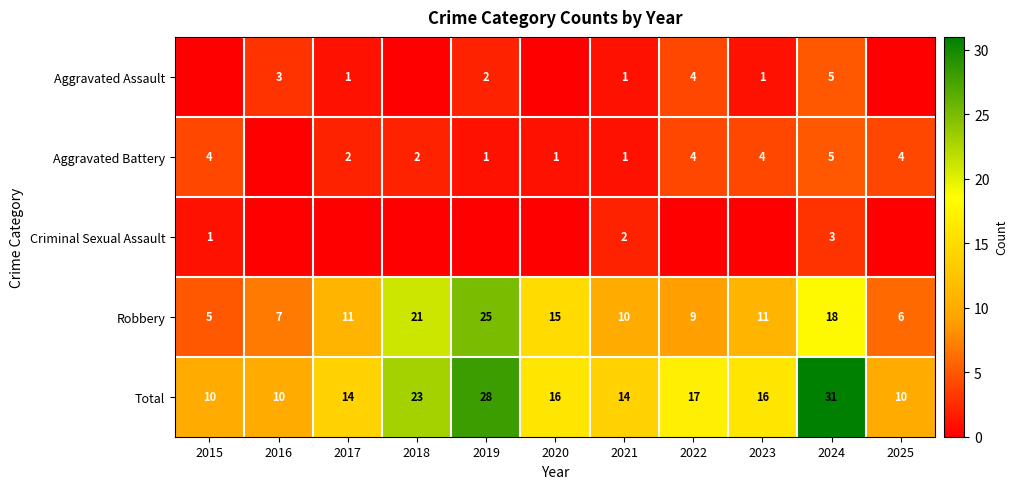

What is the sum of all Robbery values?

138